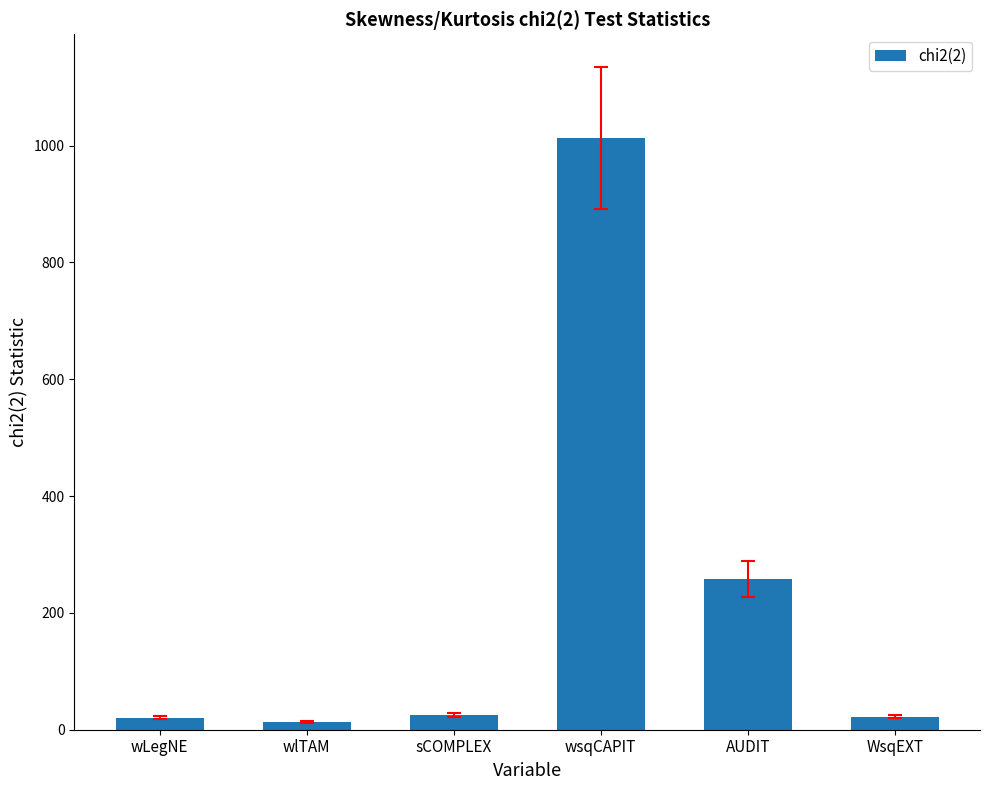

Does the chart contain any negative values?

No